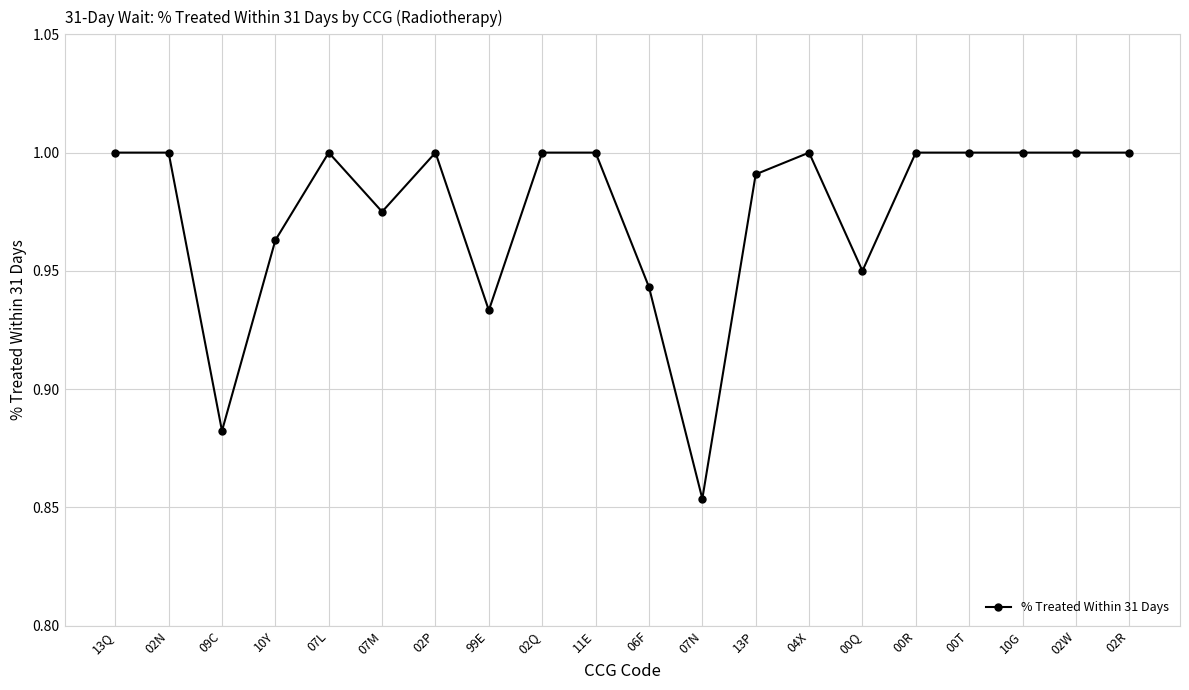

What position from the left is 00T?

17